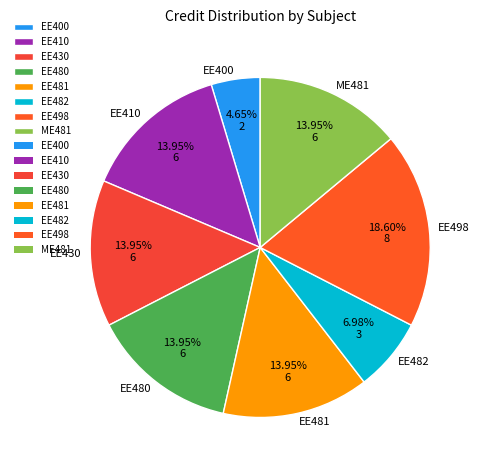

Which slice is the largest?

EE498